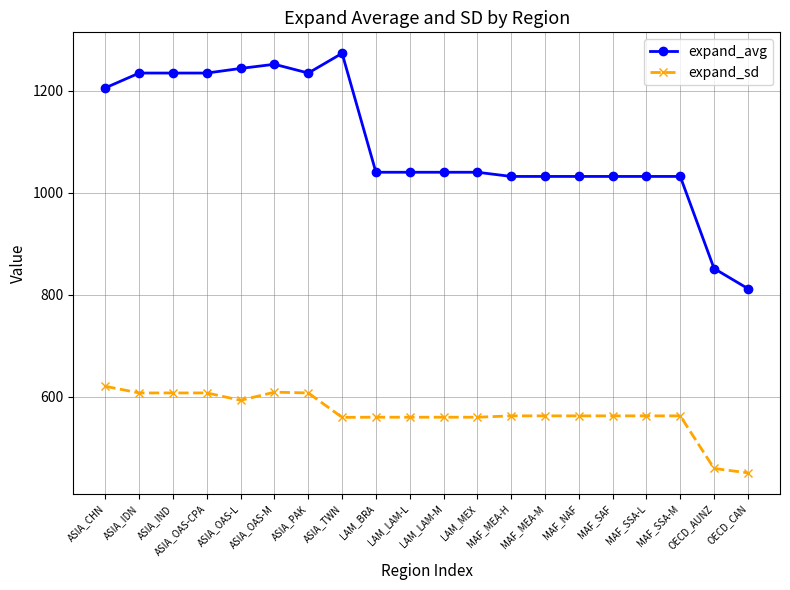

Read the expand_avg value at ASIA_IDN.

1234.7